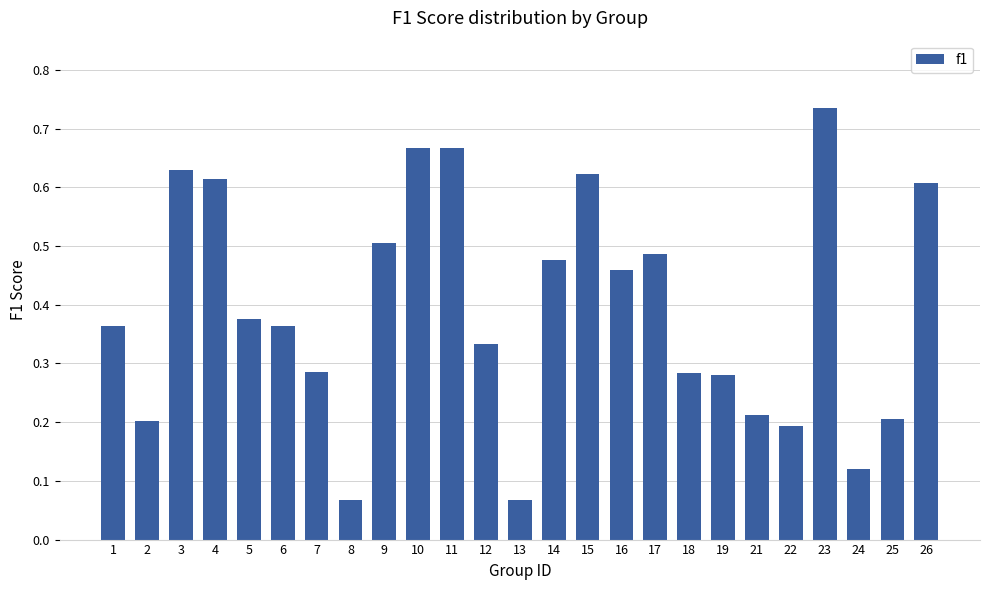

What is the change in value from 5 to 10?

+0.3